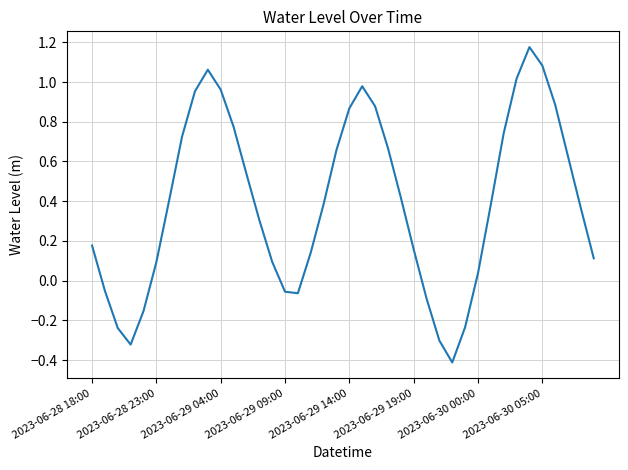

What is the difference between the maximum and minimum values?

1.6